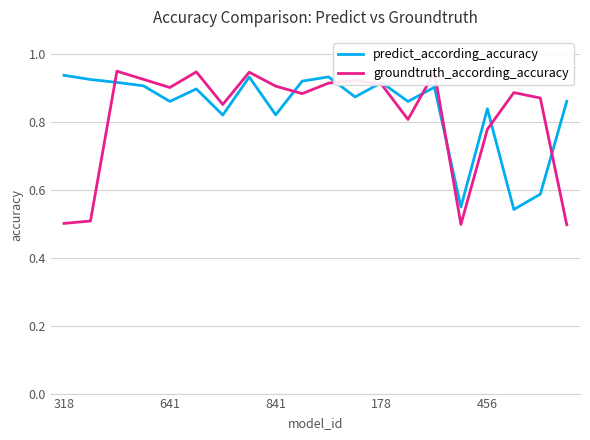

True or false: predict_according_accuracy and groundtruth_according_accuracy cross at least once.

True